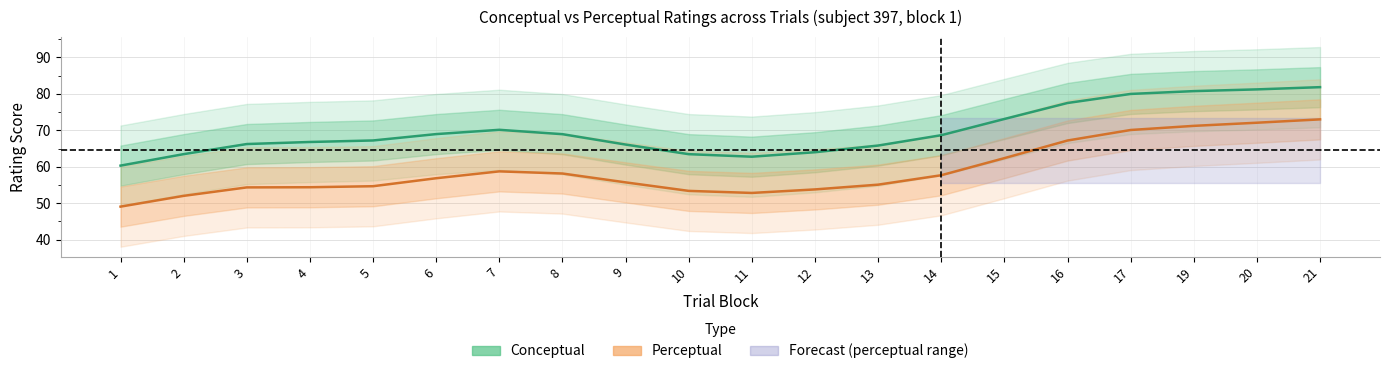

What is the sum of the Conceptual values at 10 and 4?

130.3